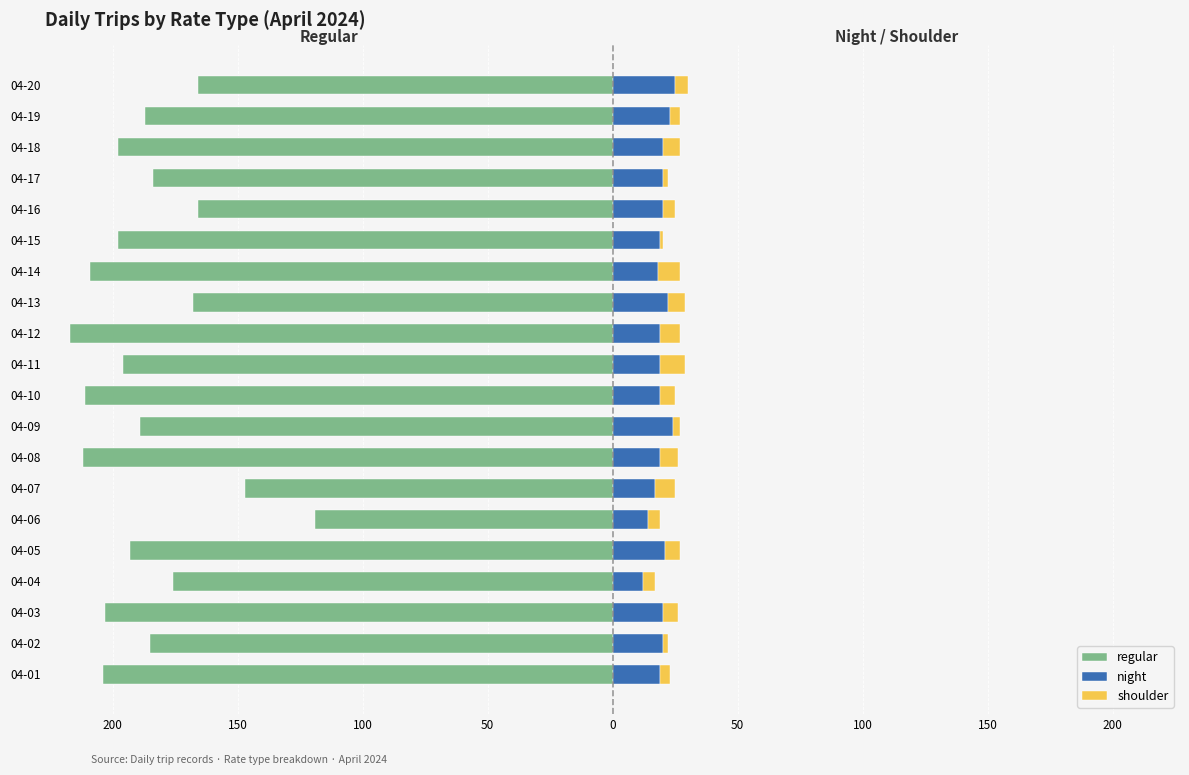

What is the spread (max minus min) of values at 04-05?

214